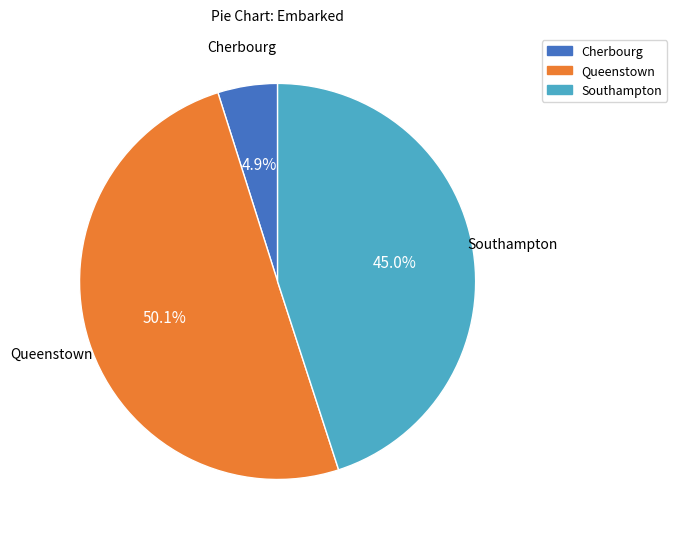

To the nearest percent, what is the difference between the largest and smallest slice percentages?

45%